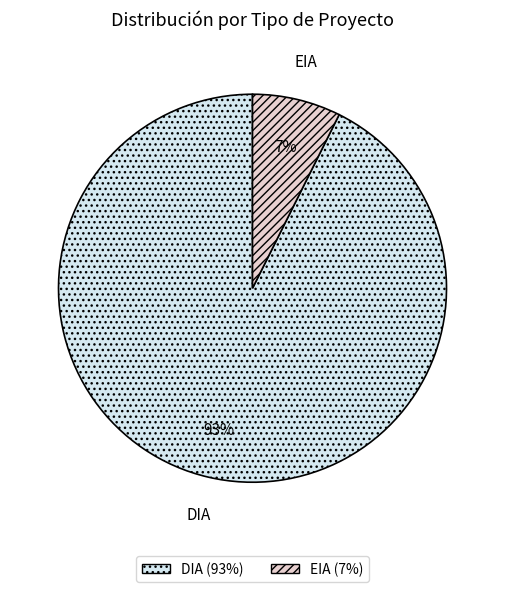

To the nearest percent, what is the combined percentage of EIA and DIA?

100%